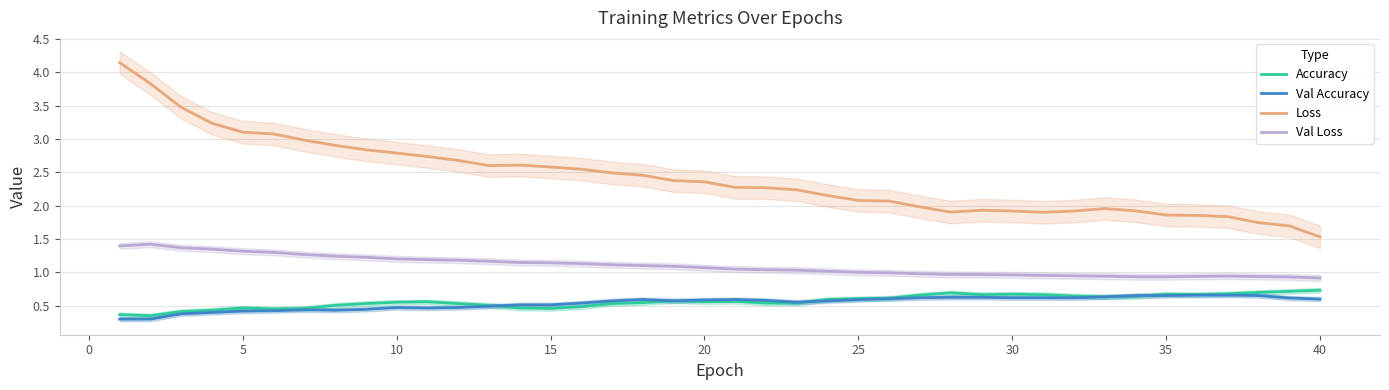

Which series has the largest total across all categories?

Loss